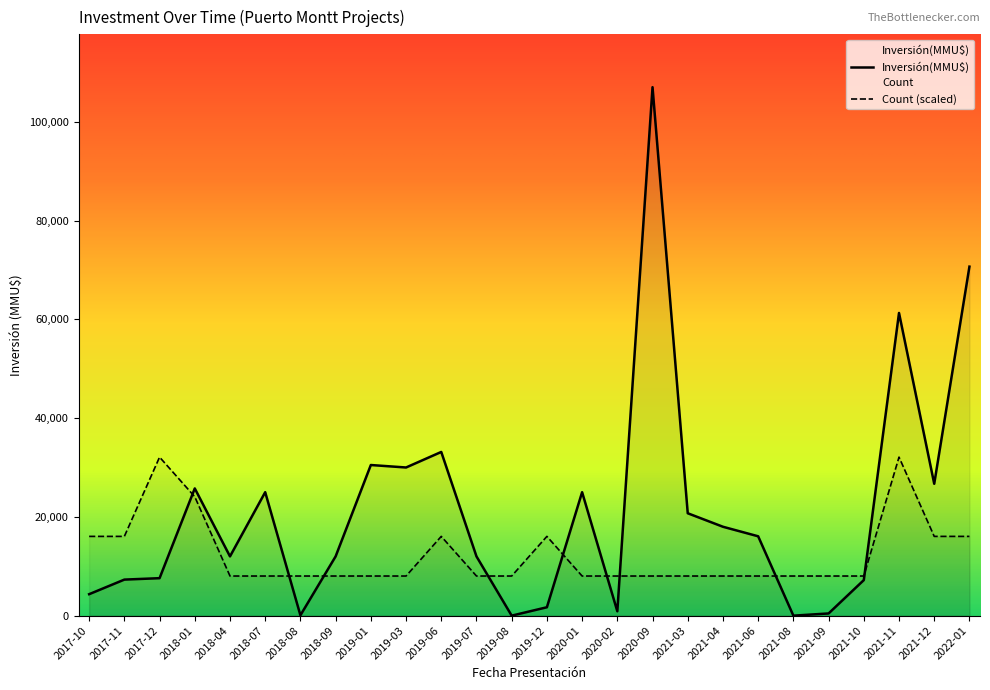

Is the value of Count (scaled) at 2021-10 greater than the value of Inversión(MMU$) at 2021-12?

No